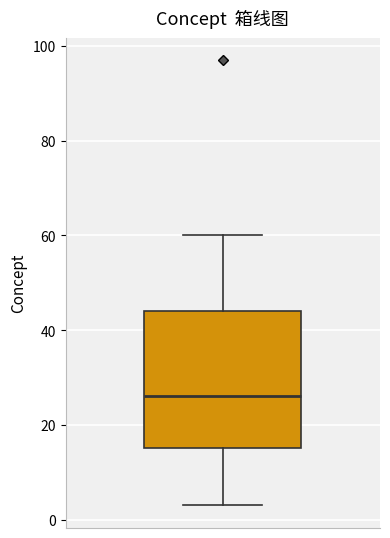

Transcribe this box plot: give where the median line is, the range the box spans, and where the two whiskers end, as read against the y-axis. The values are not printed on the chart, so give them approximately, as read against the axis.

median 26, box 16 to 44, whiskers 4 to 60